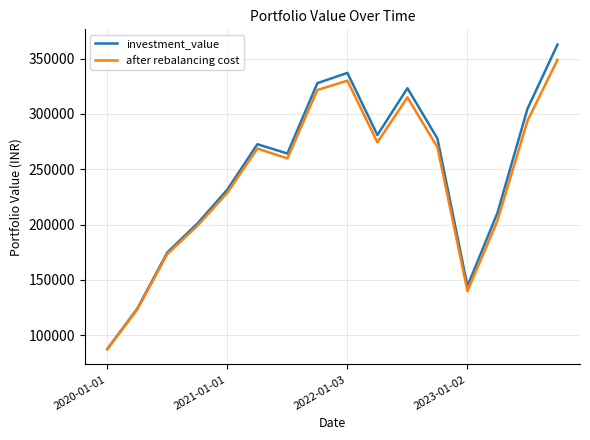

List the series in order of their peak value, lowest first.

after rebalancing cost, investment_value